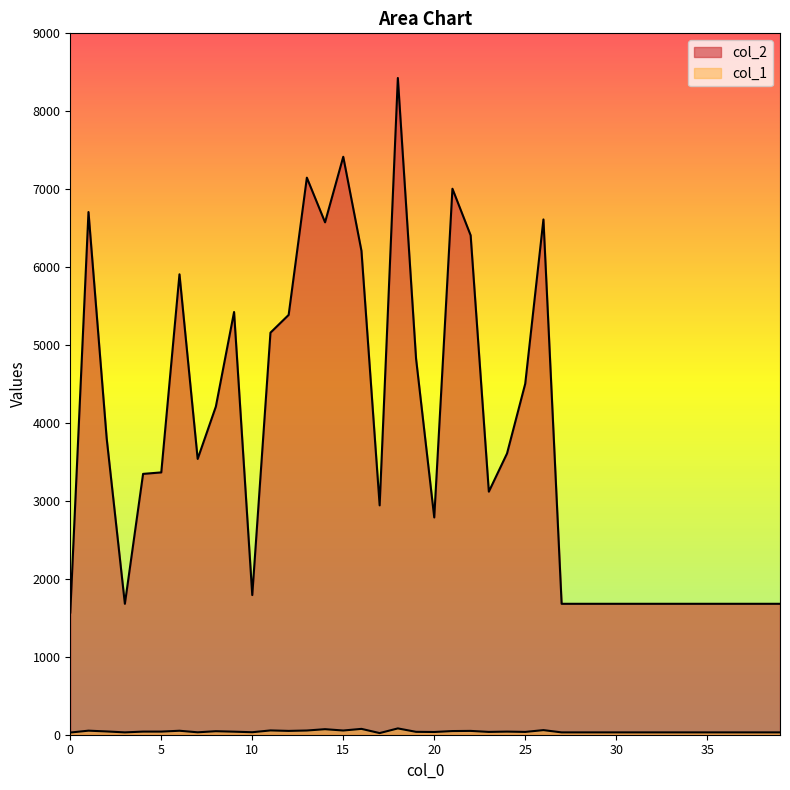

List the series in order of their peak value, lowest first.

col_1, col_2